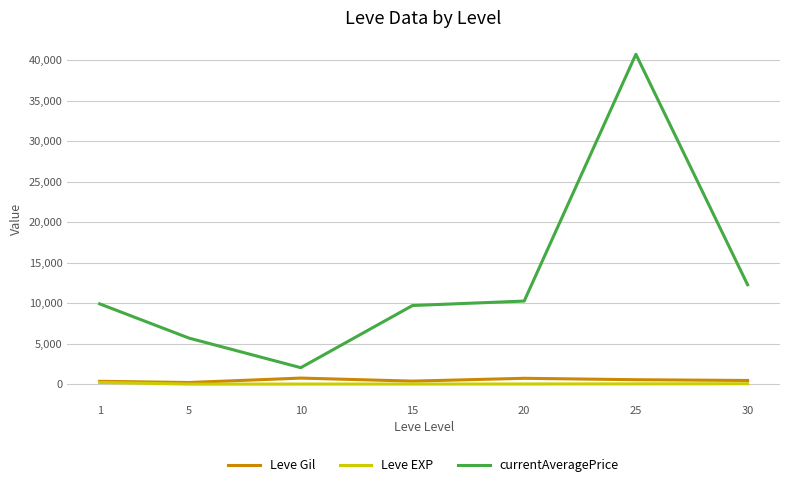

What are all the series names shown in the legend?

Leve Gil, Leve EXP, currentAveragePrice